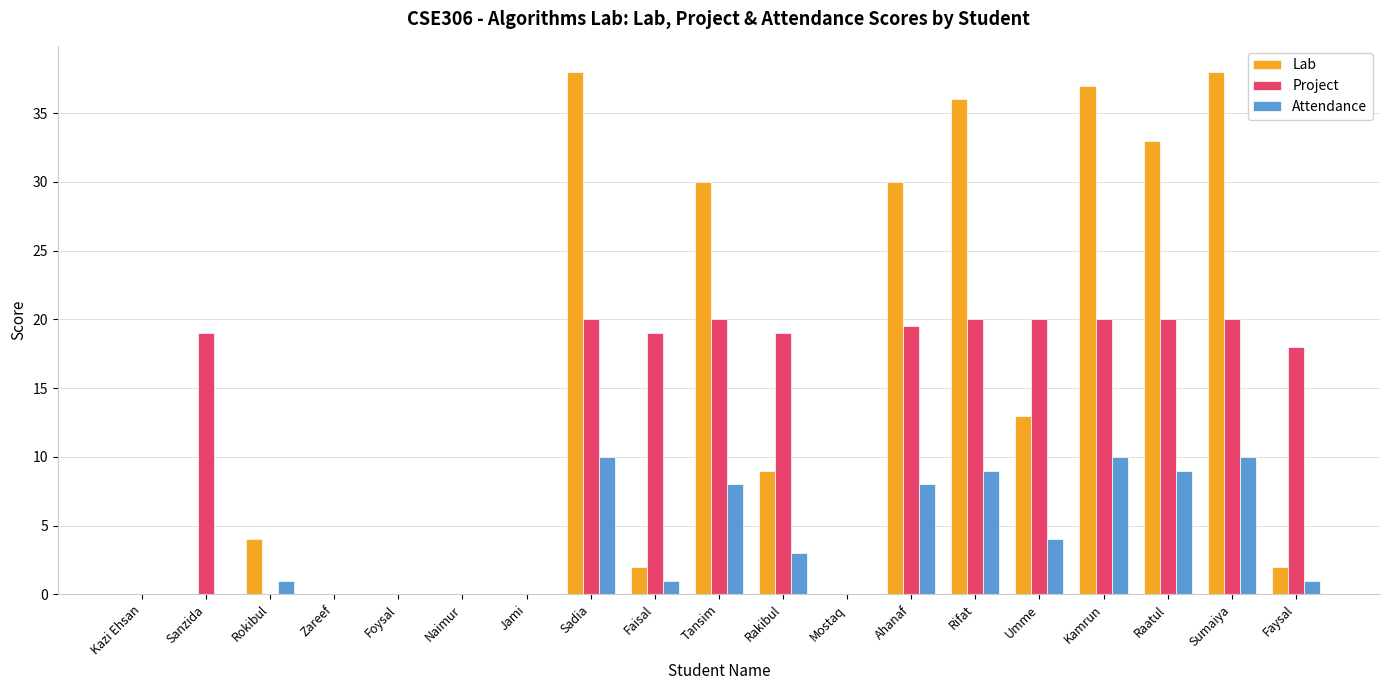

The value of Lab at Rokibul is 2.5. True or false?

False